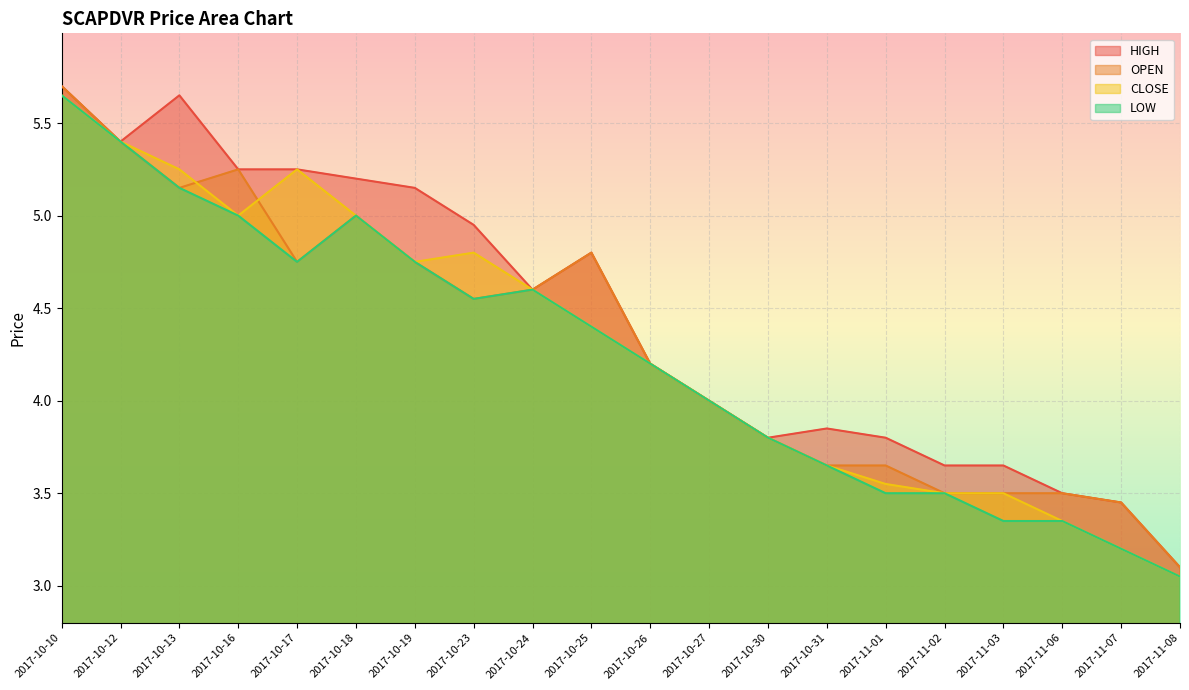

At which category is the sum across all series the highest?

2017-10-10